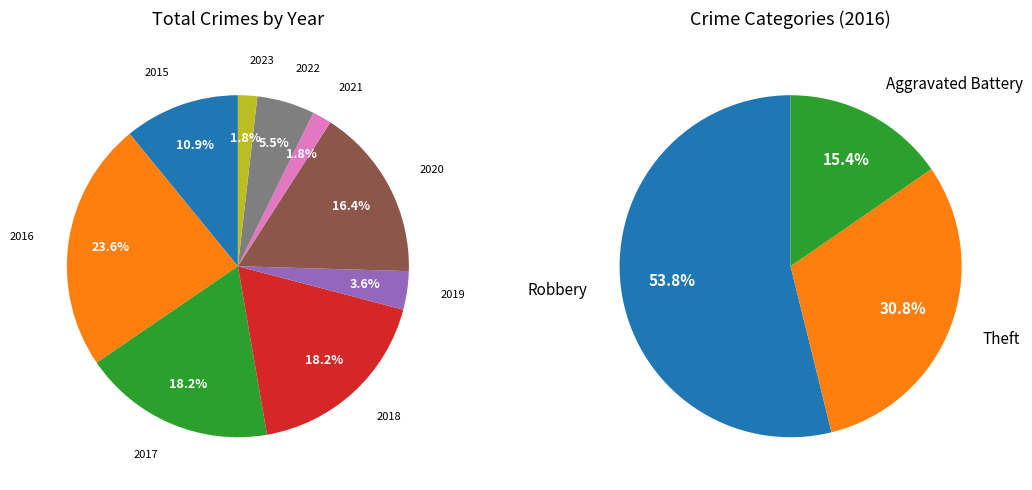

The 2021 slice represents 2% of the pie. True or false?

True